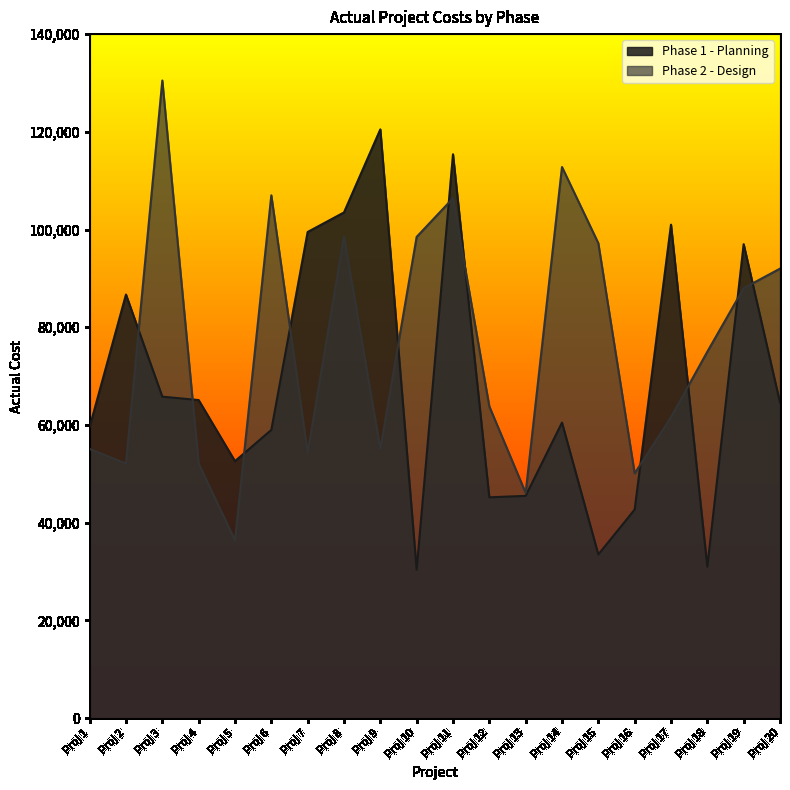

What is the value of the Phase 1 - Planning point at the 20th from the left?

64600